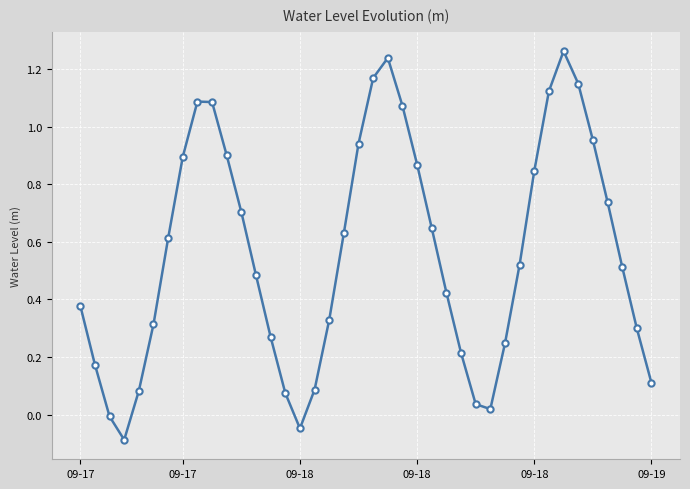

What is the sum of all values?

22.4